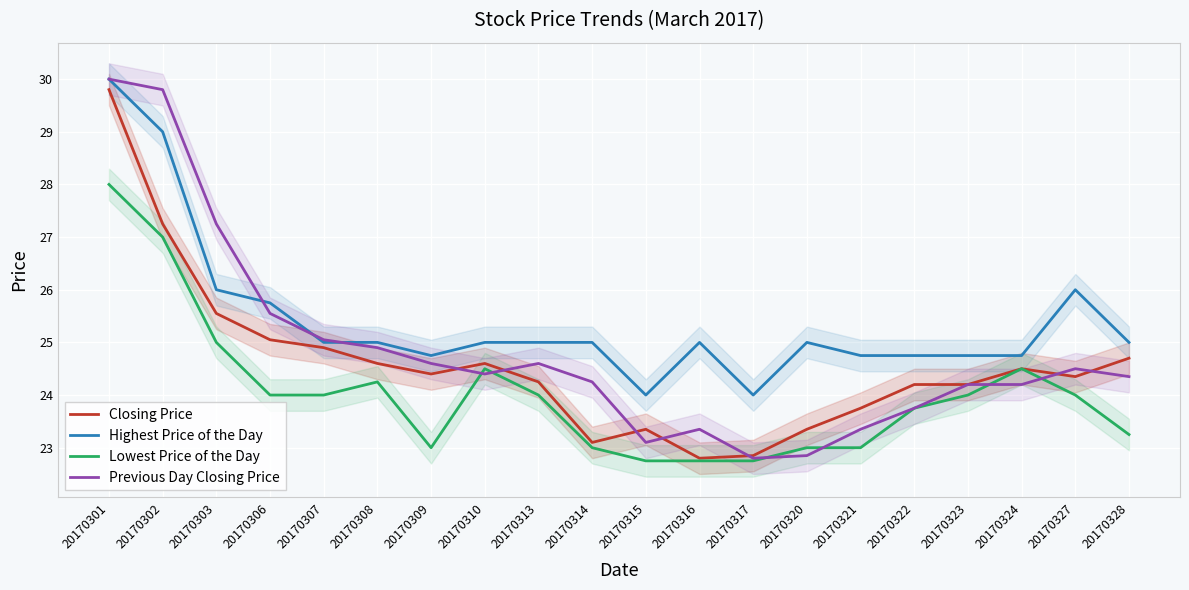

How many values in the Highest Price of the Day series exceed 25?

5